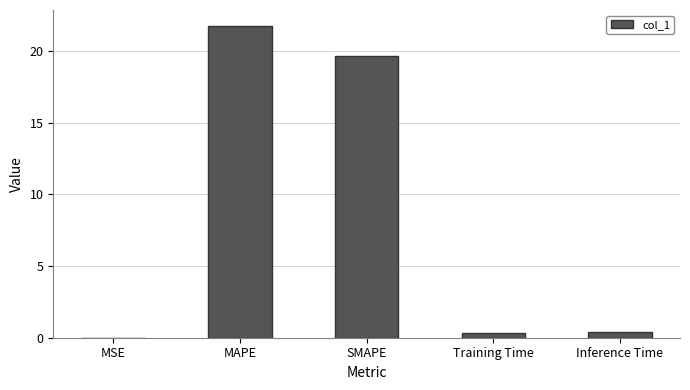

What value does the data have at SMAPE?

19.6